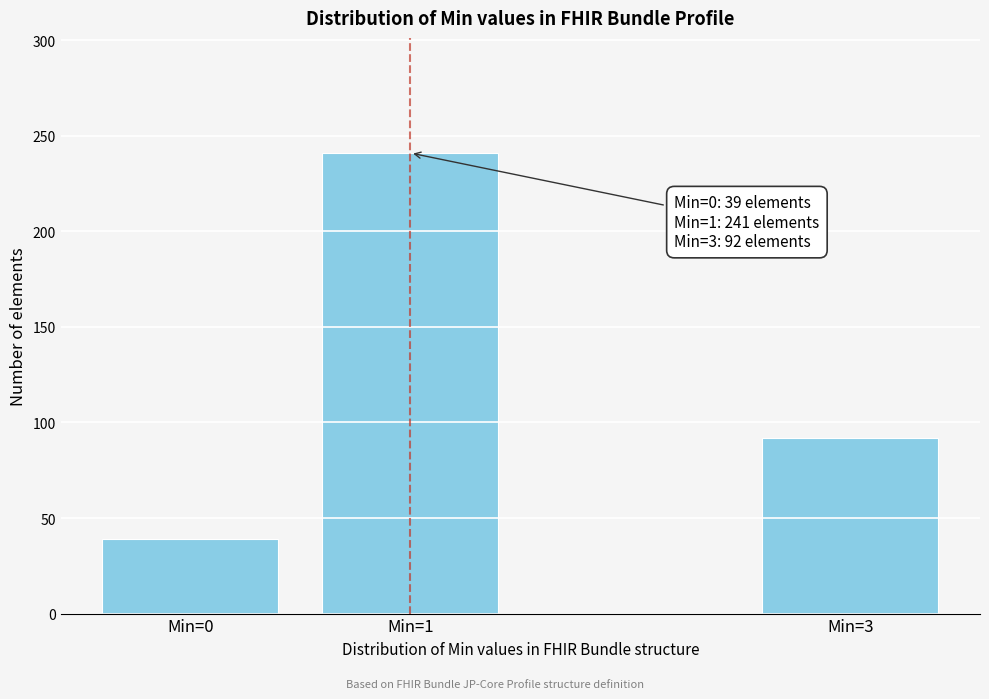

Reading left to right, extract all data points from this chart.

39	241	92